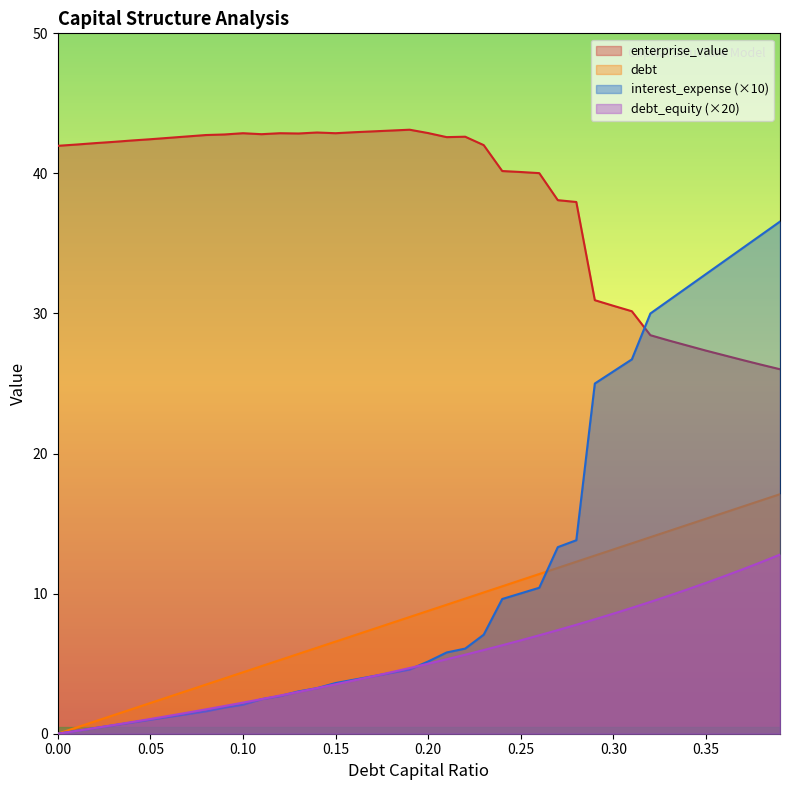

Where does the debt_capital series first go above 8?

0.19